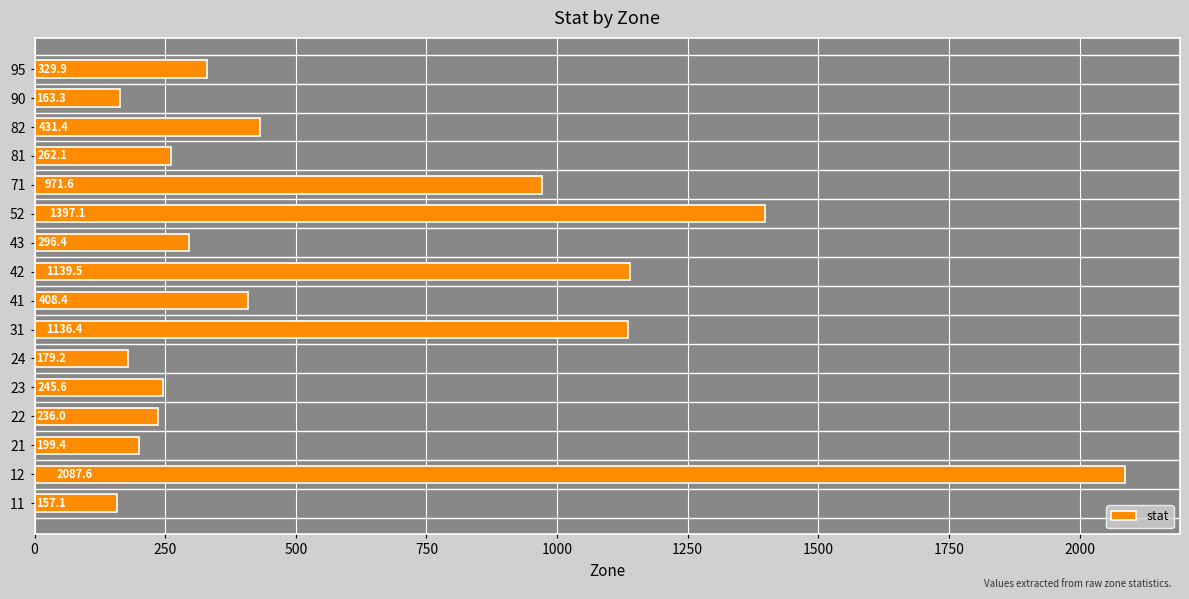

What is the maximum value shown in the chart?

2087.6